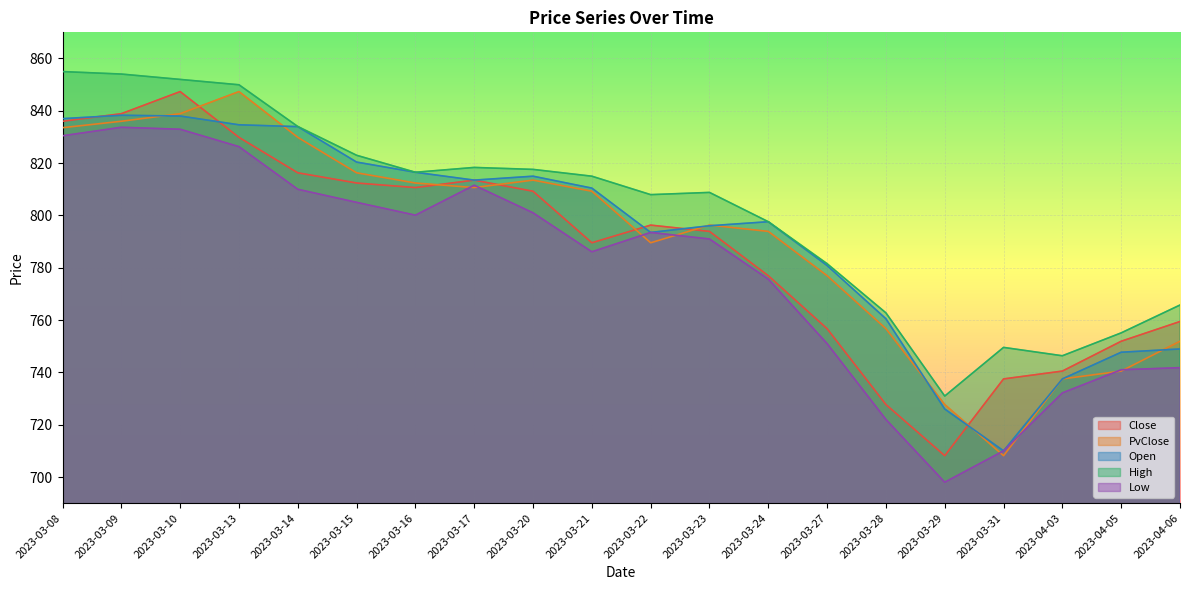

Which series has the largest range (max minus min)?

Close